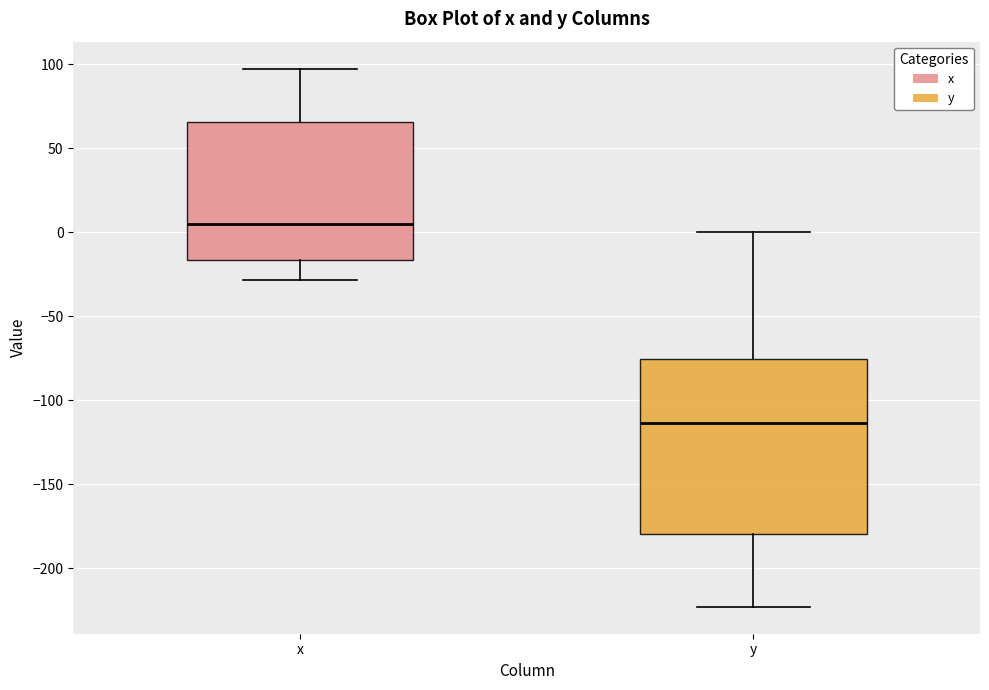

Reading left to right, transcribe this box plot: for each box, give where its median line is, the range the box spans, and where its two whiskers end, as read against the y-axis. The values are not printed on the chart, so give them approximately, as read against the axis.

x: median 5, box -15 to 65, whiskers -30 to 95
y: median -115, box -180 to -75, whiskers -225 to 0